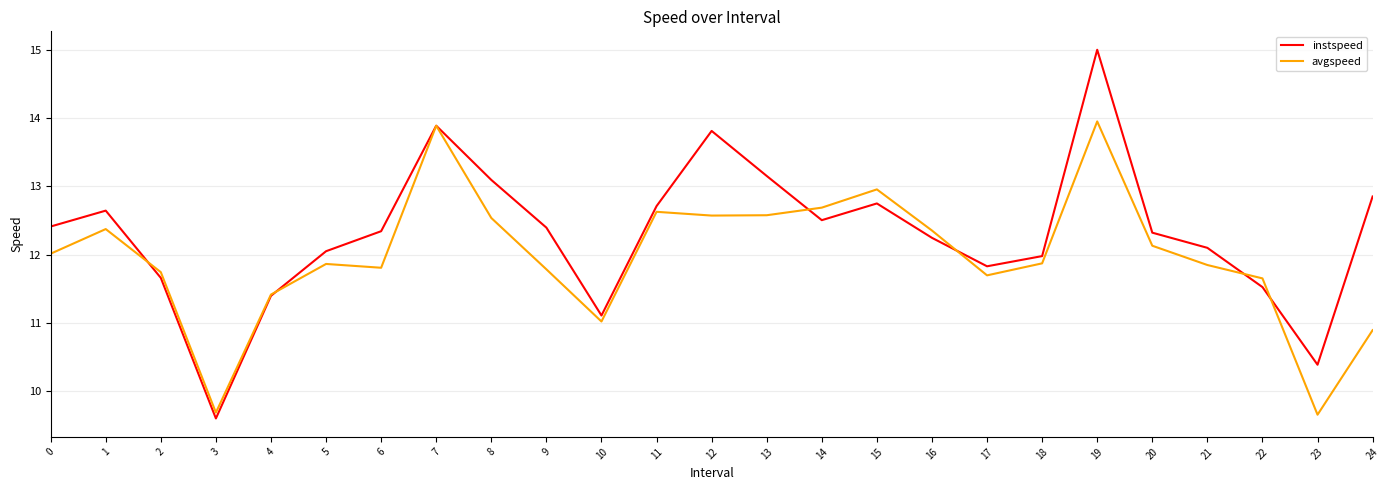

Which series has the largest total across all categories?

instspeed